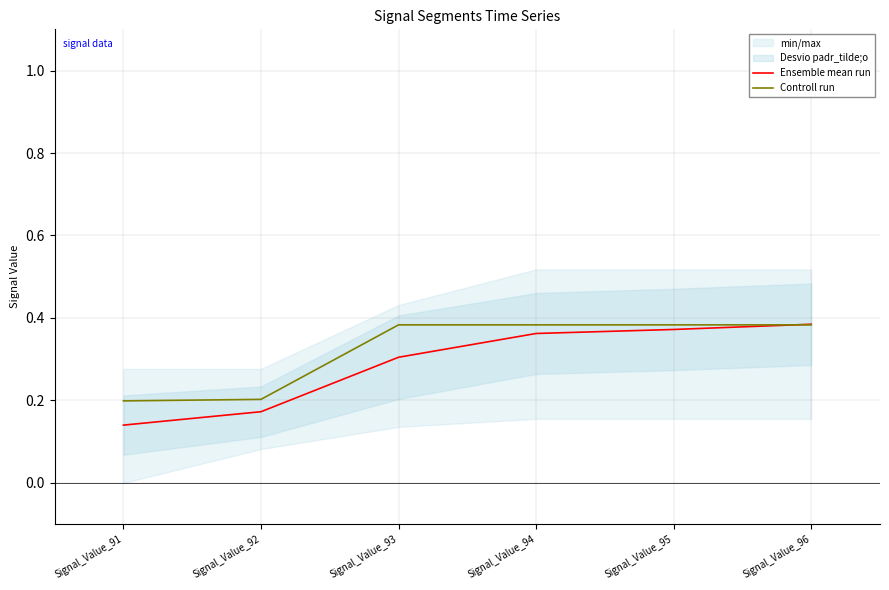

Which series changed the most between Signal_Value_92 and Signal_Value_94?

Ensemble mean run